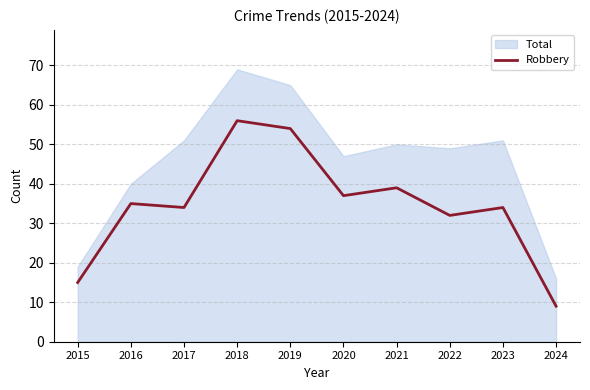

How many lines are shown in the chart?

1